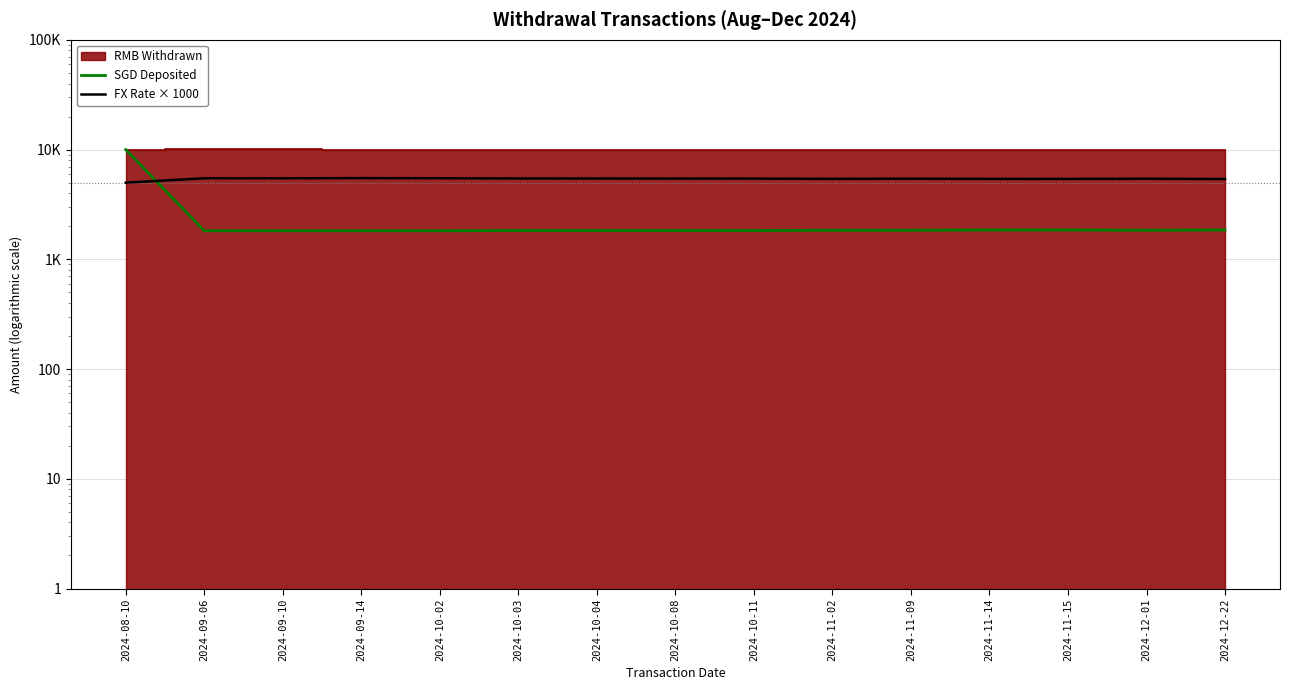

Read the SGD Deposited value at 2024-10-08.

1830.0